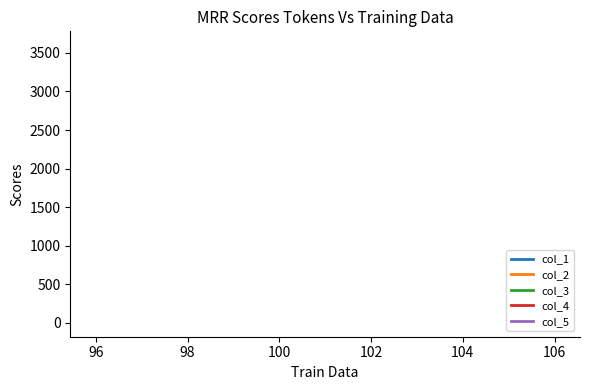

What are all the series names shown in the legend?

col_1, col_2, col_3, col_4, col_5